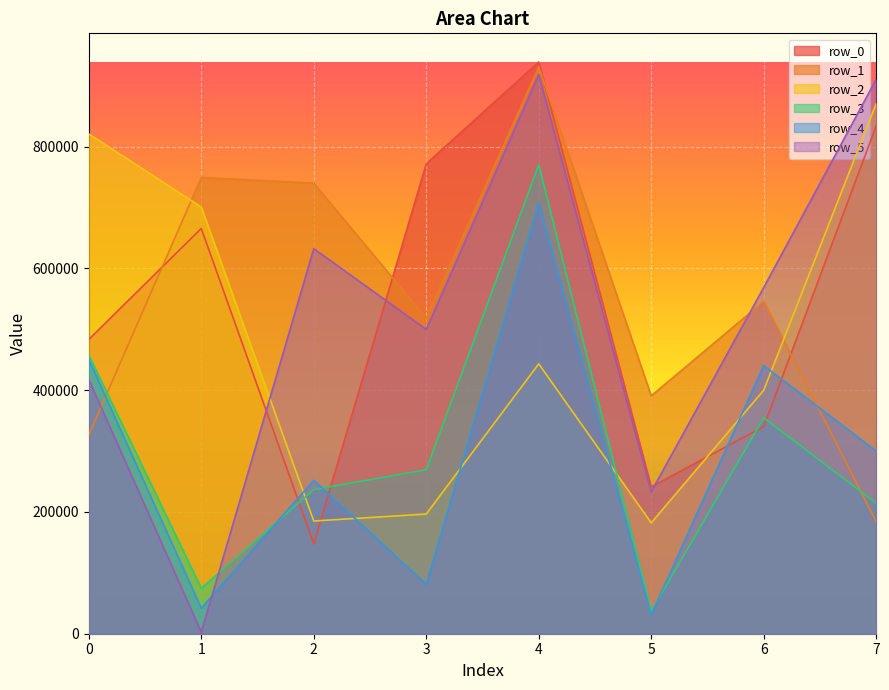

What is the value of the row_0 point at the 4th from the left?

771825